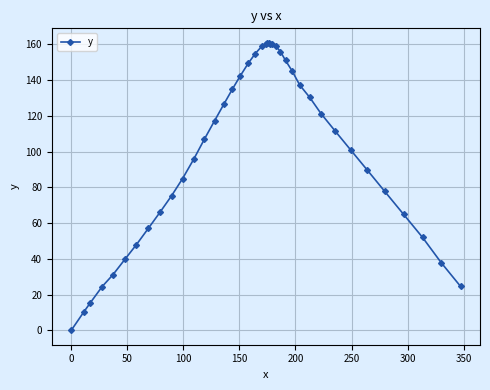

What is the sum of all values?

4000.6